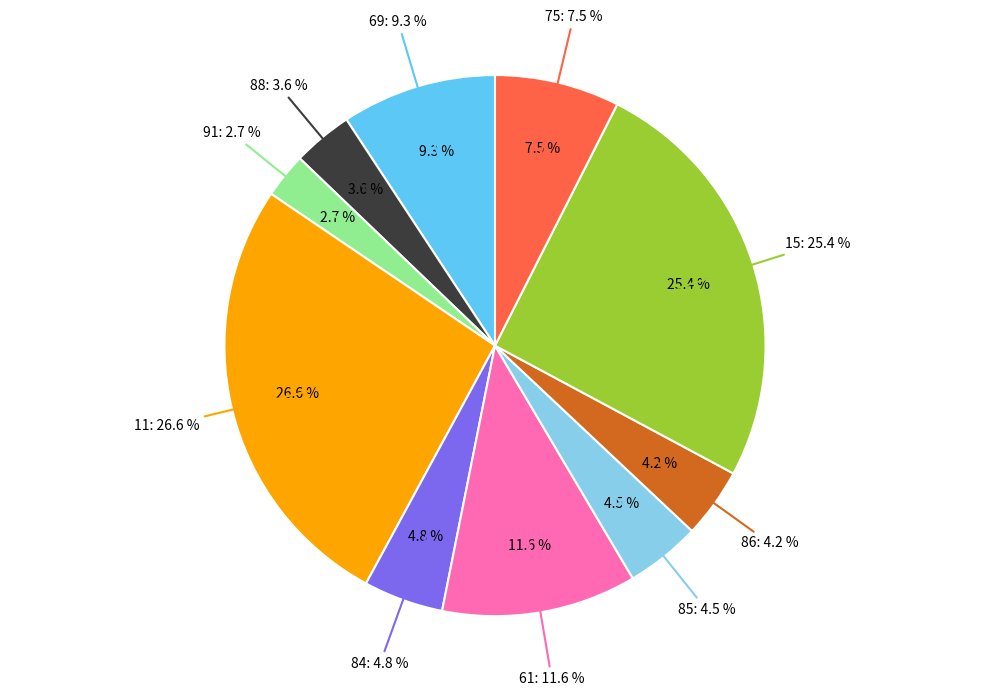

What is the ratio of the value at 88 to the value at 85?

0.8